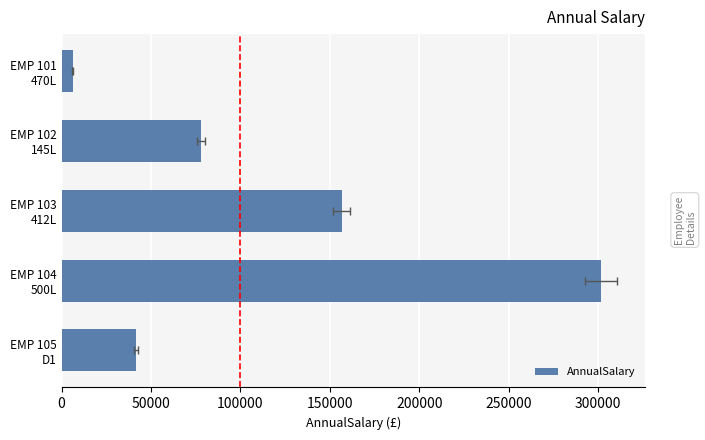

Between EMP 101 470L and EMP 105 D1, which is larger?

EMP 105 D1